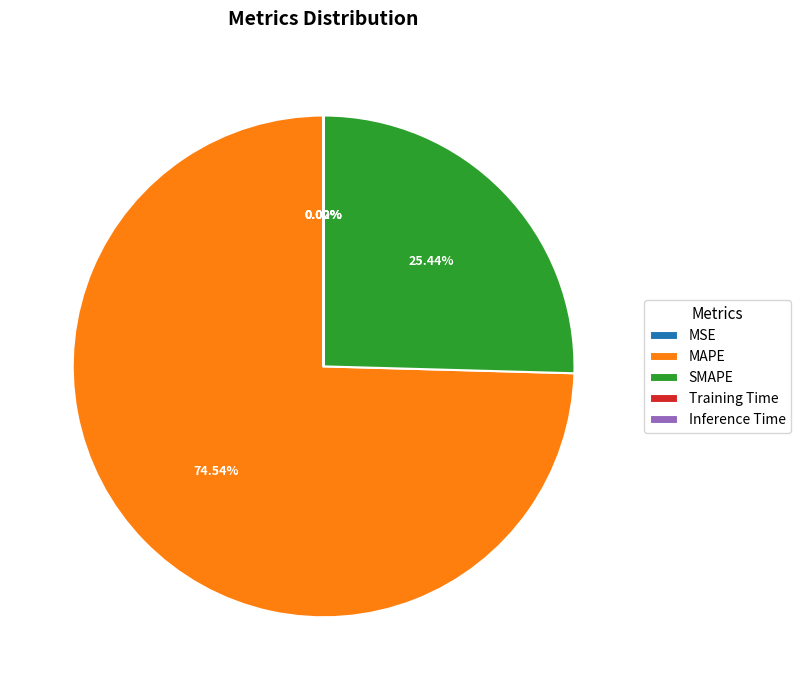

Which category accounts for the majority?

MAPE